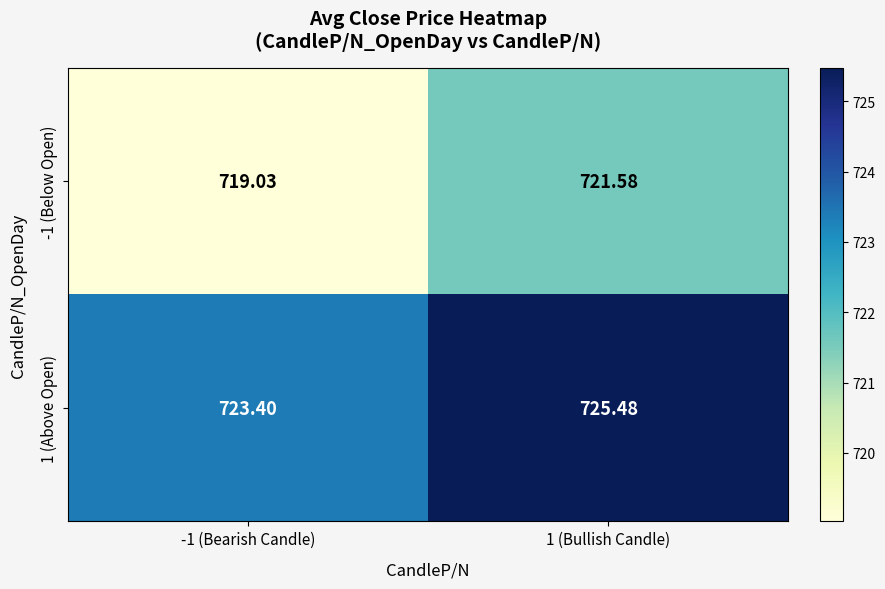

What is the maximum value shown in the chart?

725.5